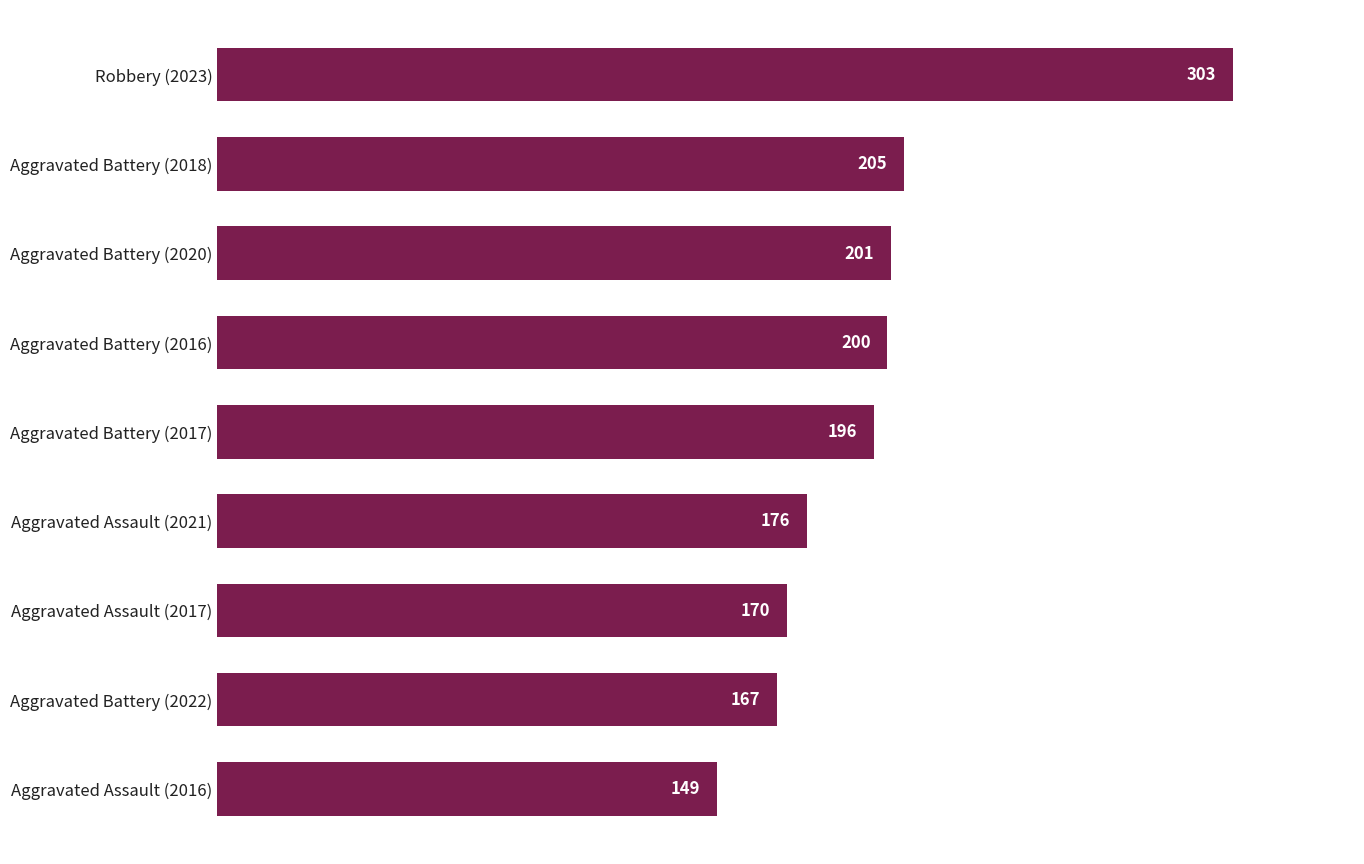

True or false: the data shows 205 at Aggravated Battery (2018).

True